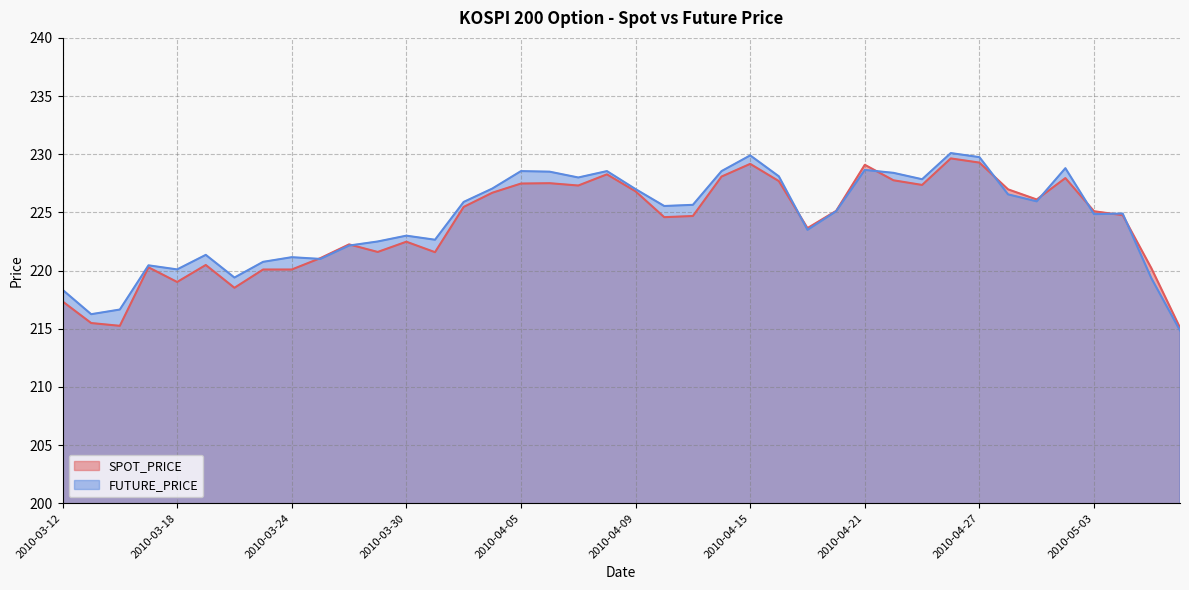

Where is the first local minimum for FUTURE_PRICE?

2010-03-15